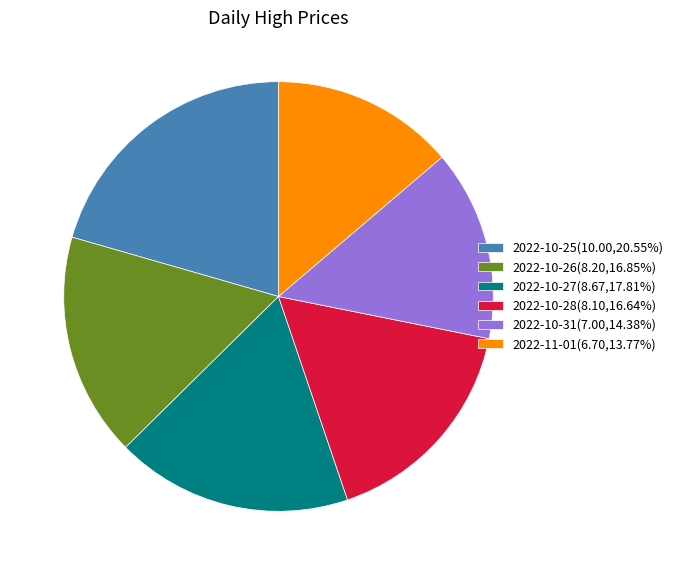

Does any single category account for the majority?

No